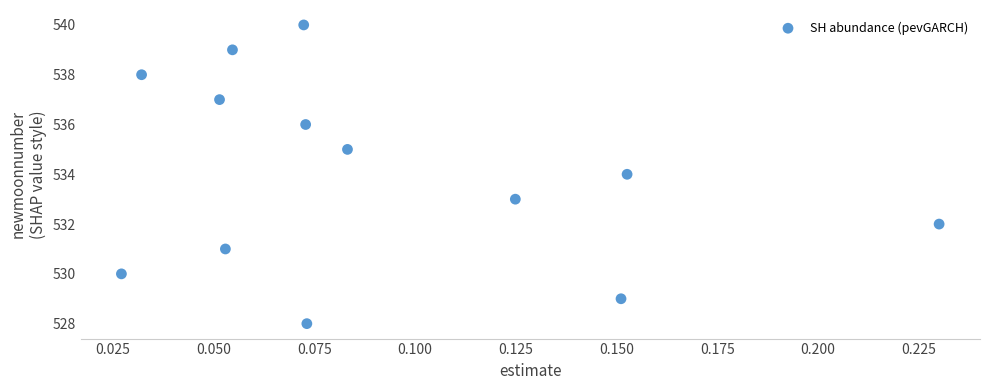

What is the range of Y values (max minus min)?

12